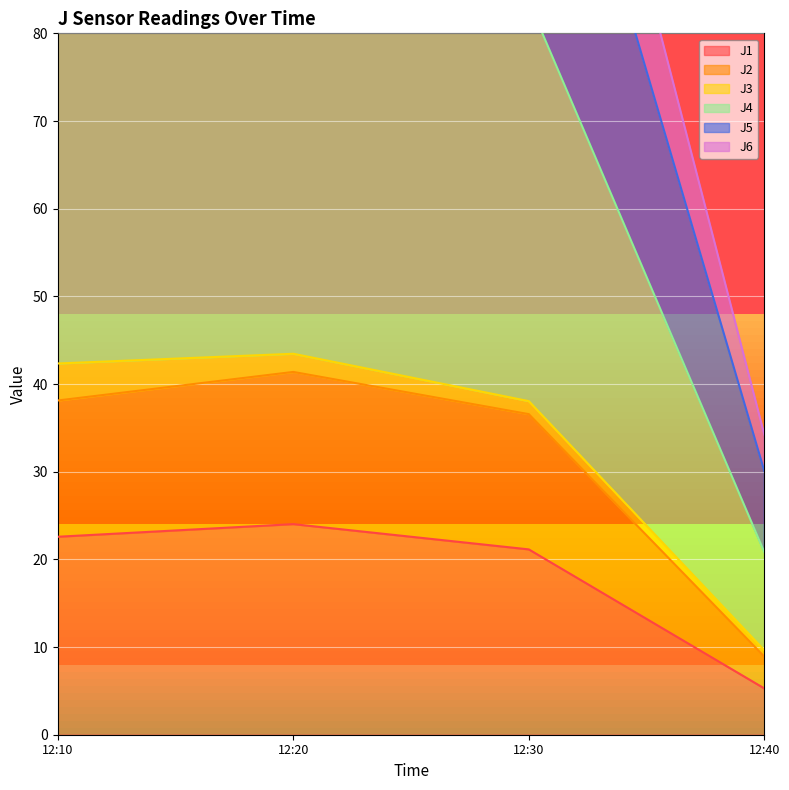

True or false: J1 has a value of 8.5 at 12:10.

False